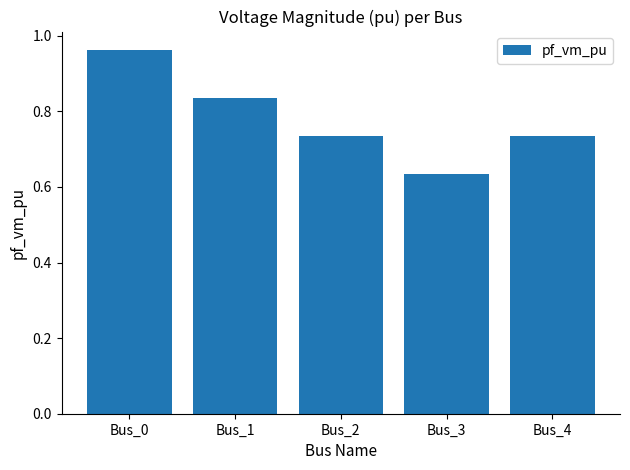

Between Bus_3 and Bus_0, which is larger?

Bus_0